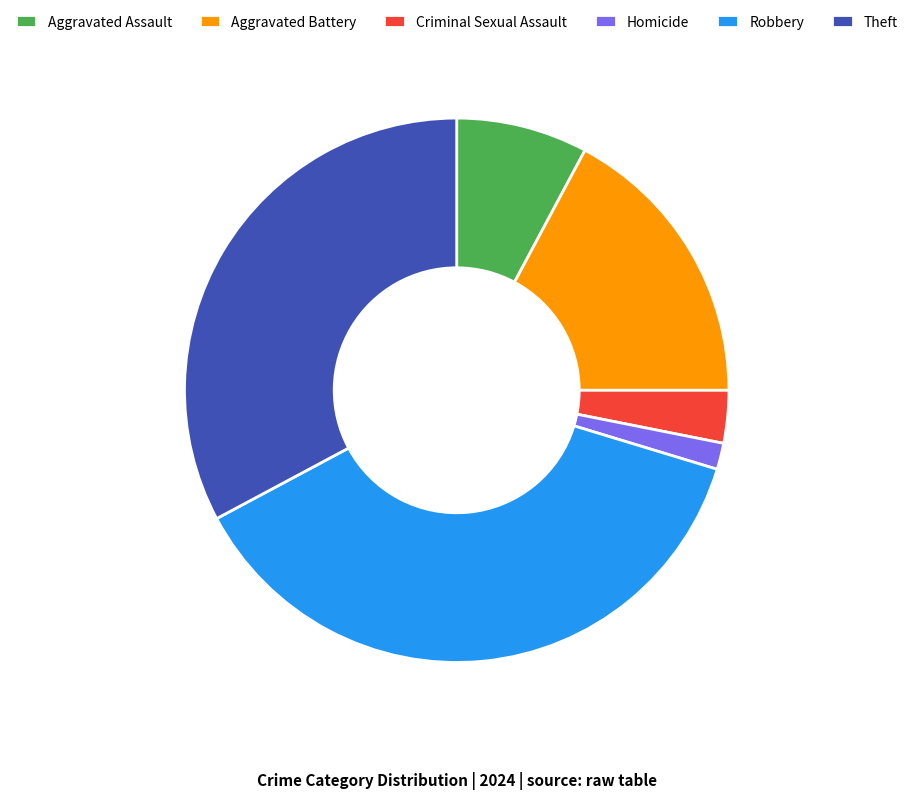

Approximately how many times larger is the value at Aggravated Assault compared to Criminal Sexual Assault?

2.5